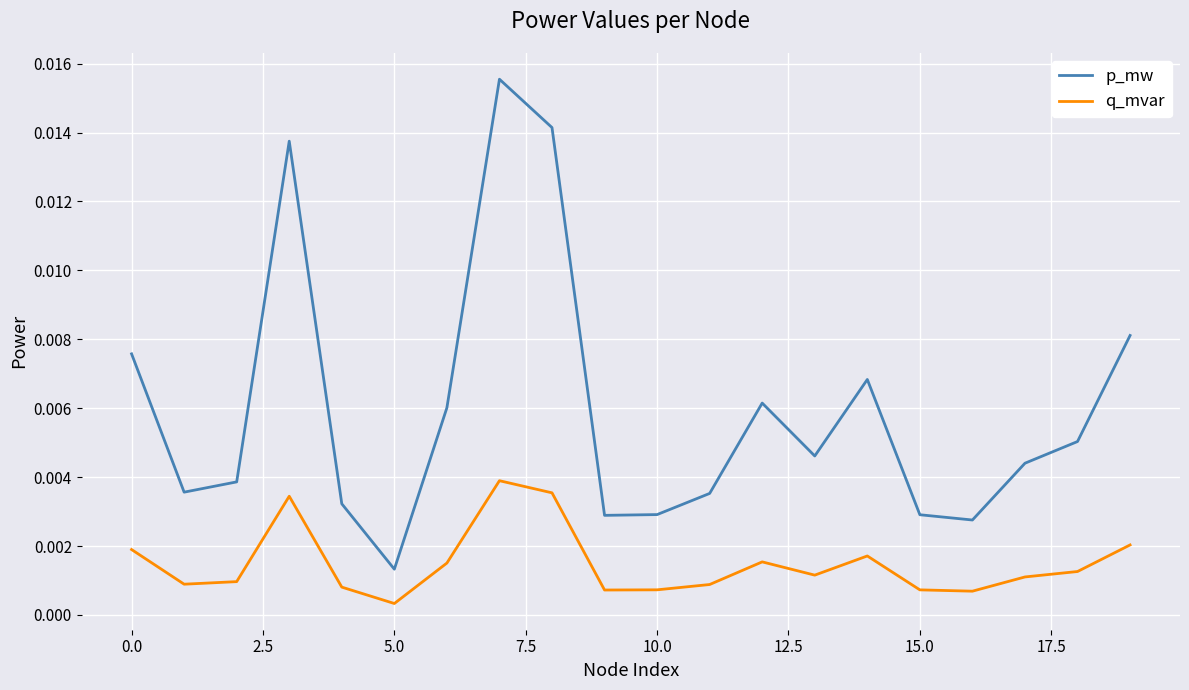

Which series has the widest spread of values?

p_mw